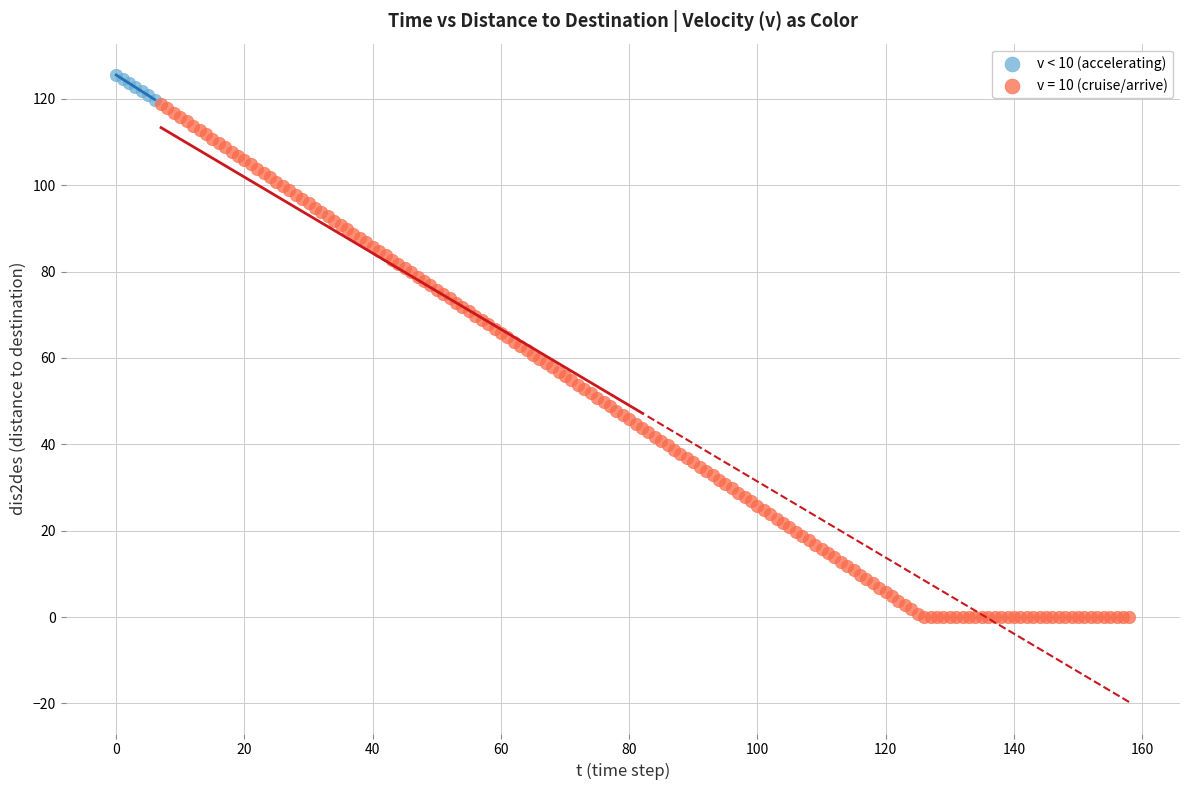

Which series reaches the maximum Y coordinate?

v < 10 (accelerating)